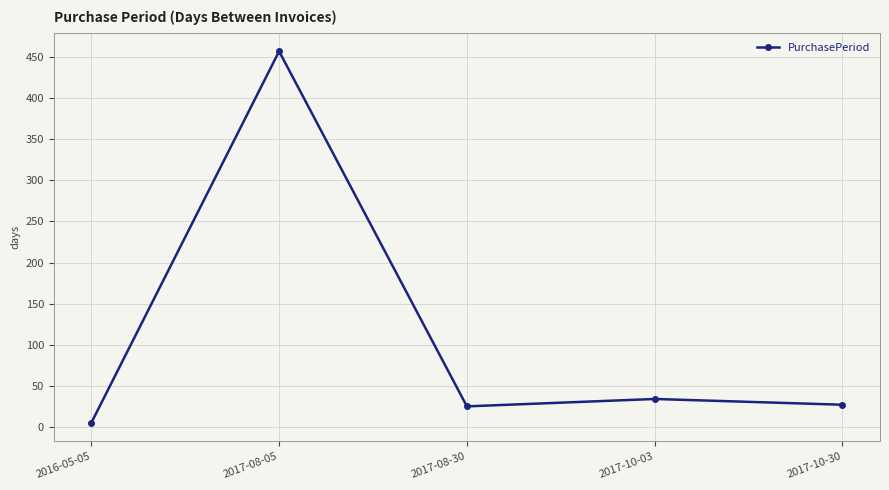

Count the number of data series in this chart.

1